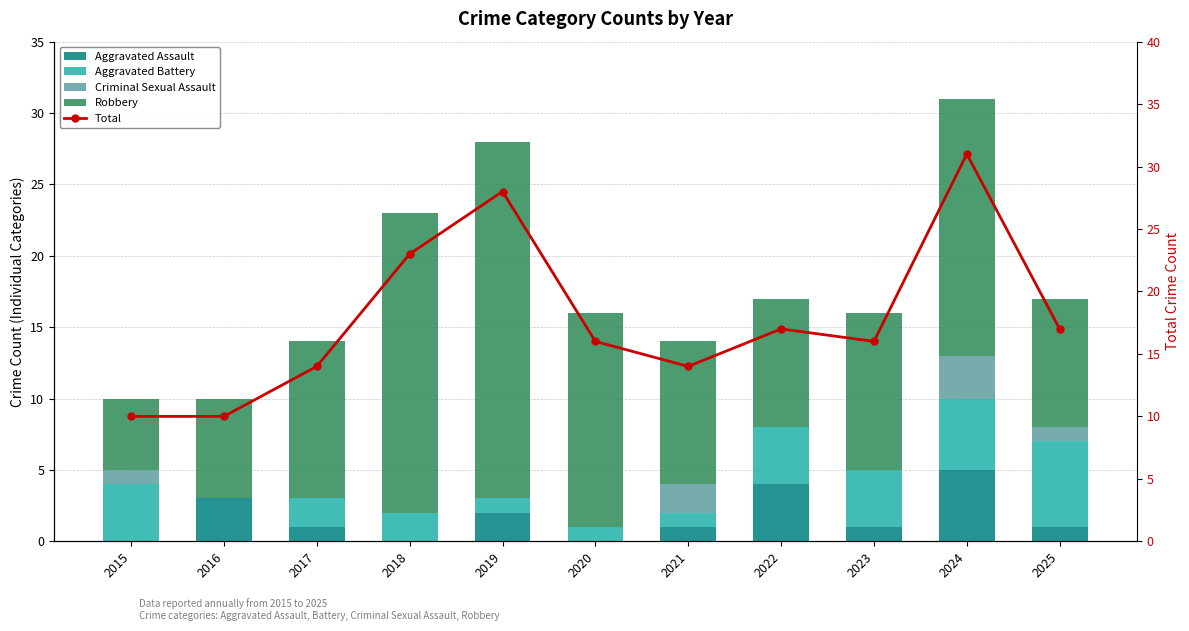

What is the value of the Robbery bar at the 2nd from the left?

7